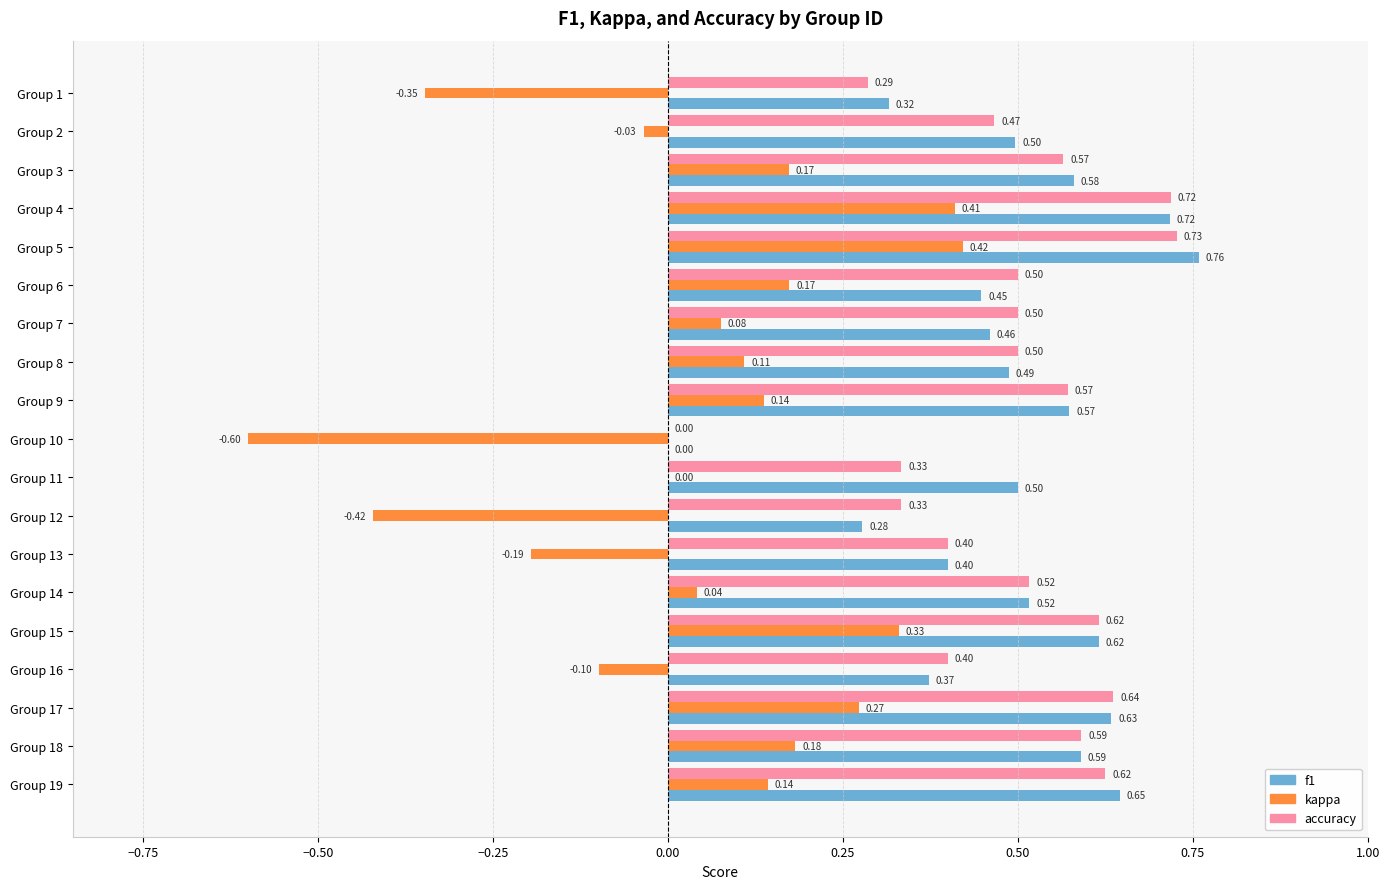

What is the total value across all series at Group 10?

-0.6